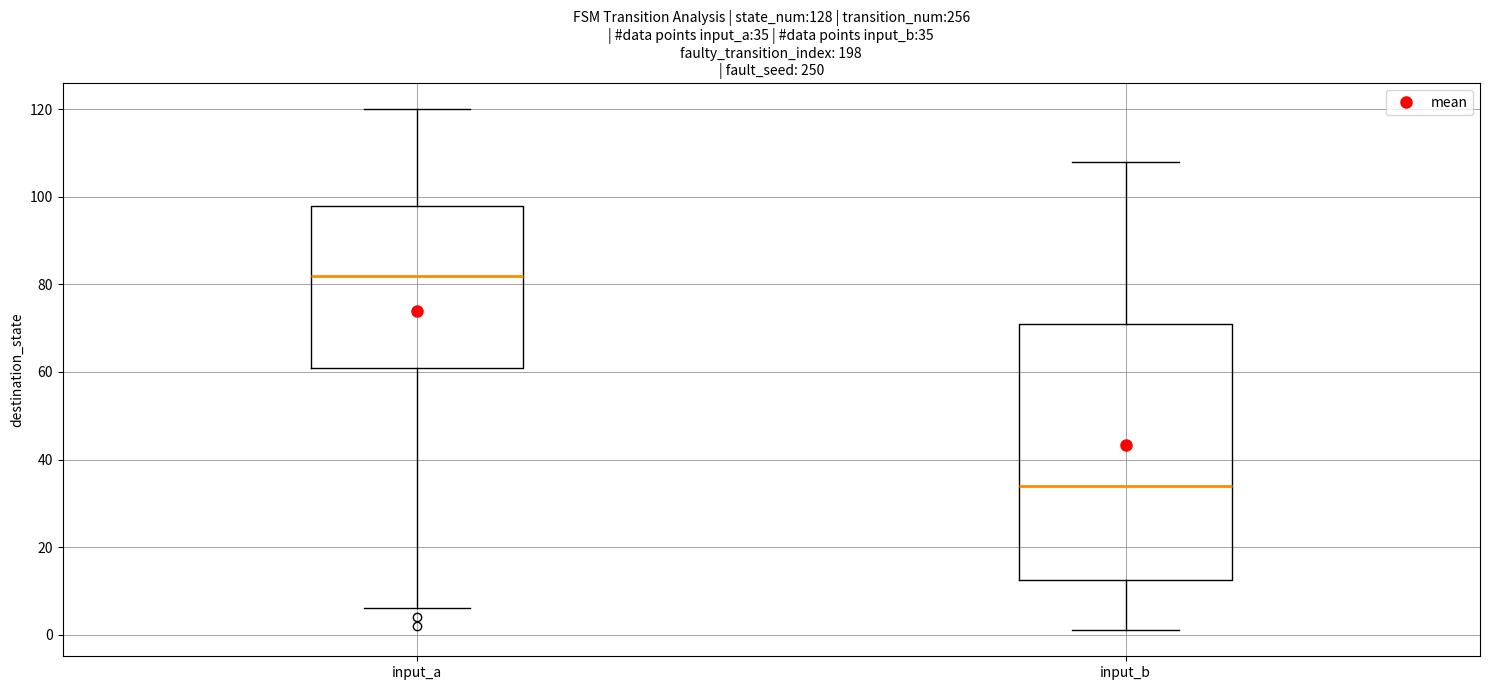

Which box's median line is the lowest?

input_b